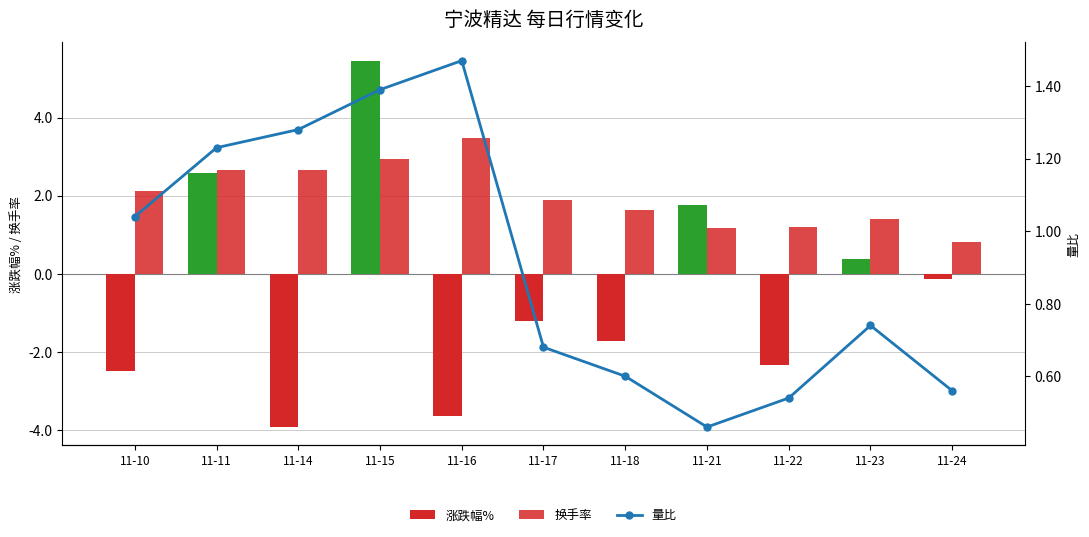

What is the lowest value of the 量比 series?

0.5